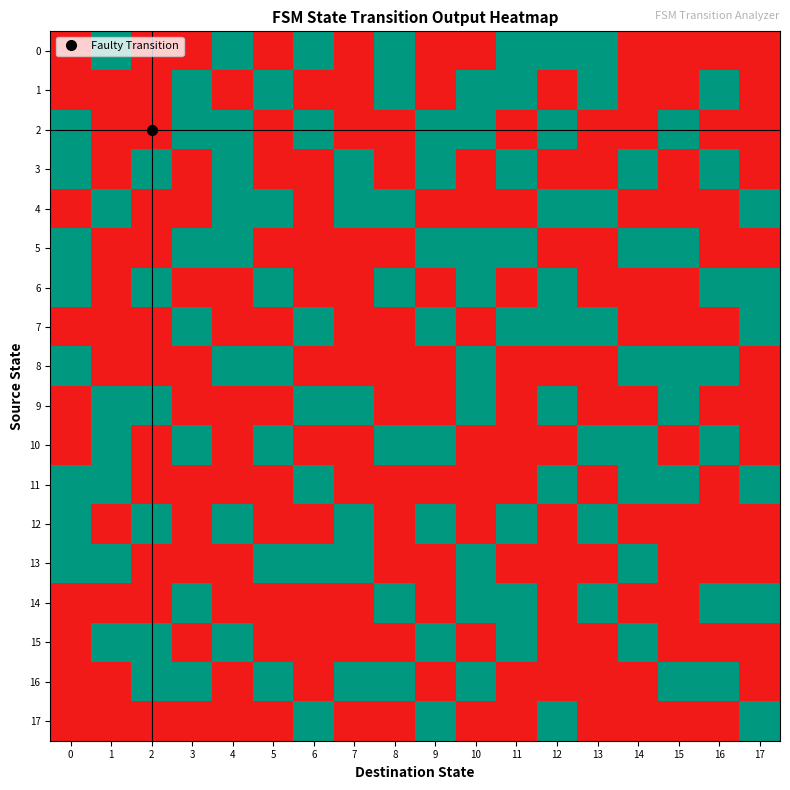

At how many categories does at least one series exceed 0?

18